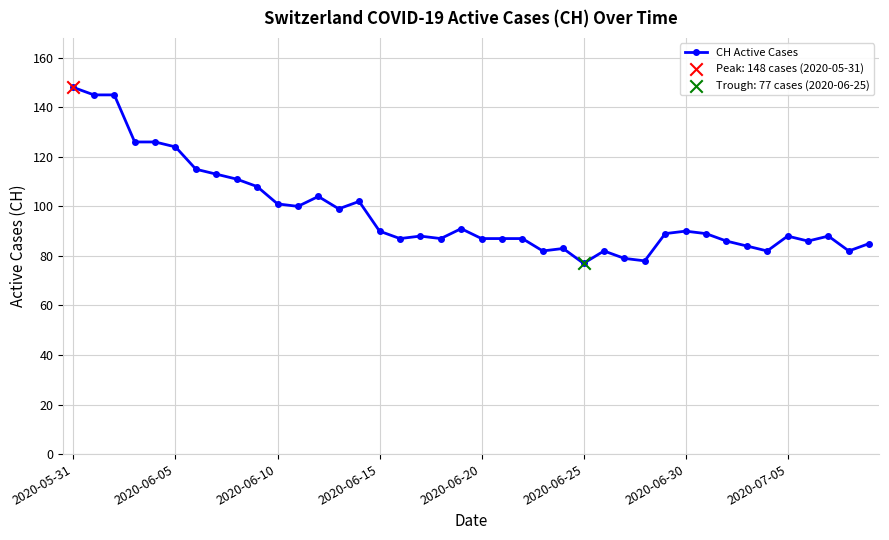

What is the value of the 10th point from the left?

108